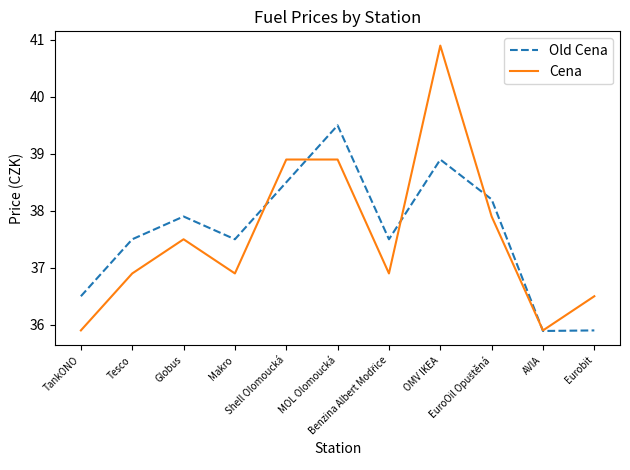

Where is the first local minimum for Old Cena?

Makro